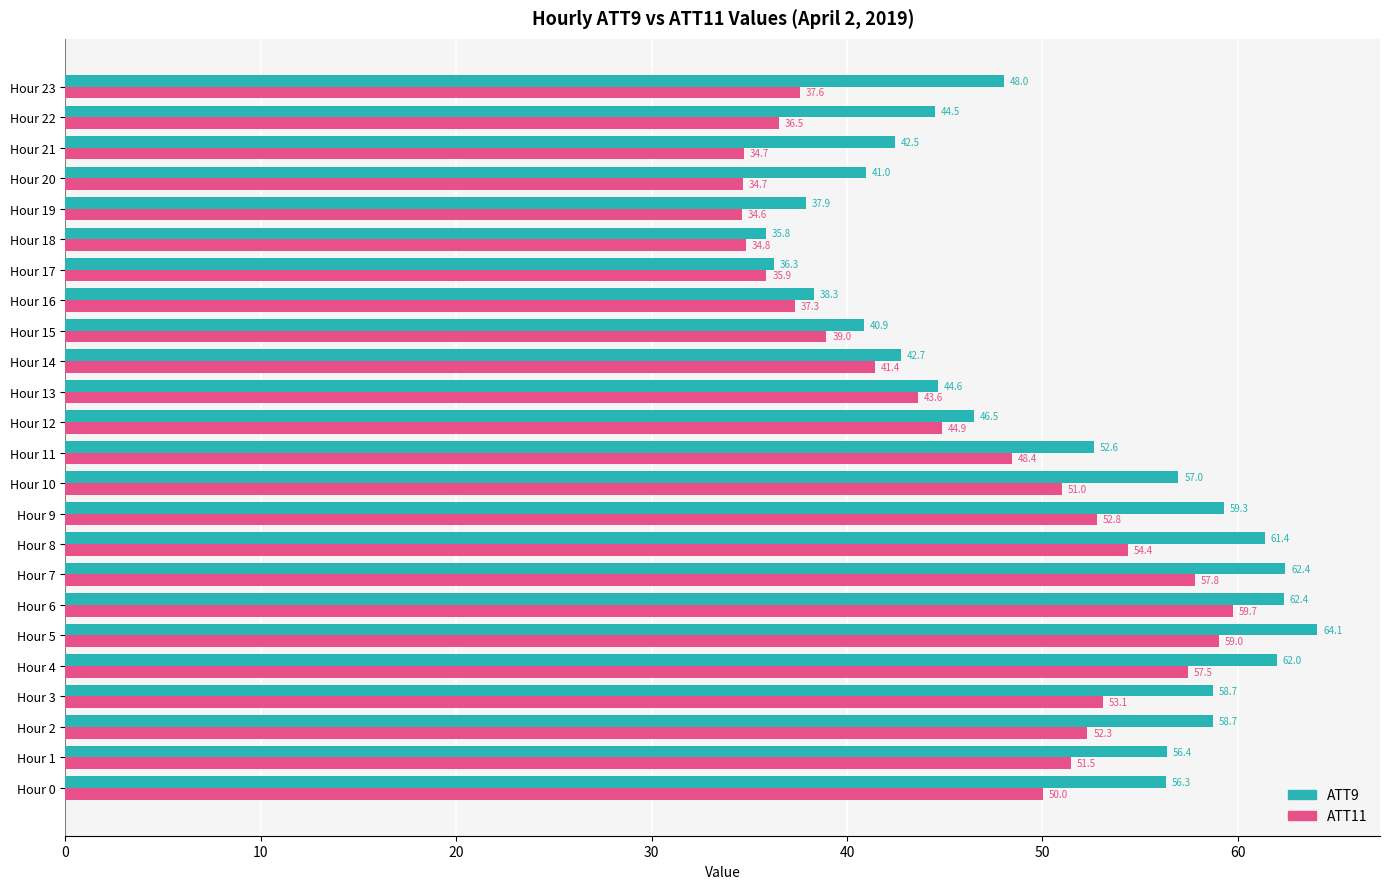

Which label corresponds to the smallest value in the chart?

Hour 19